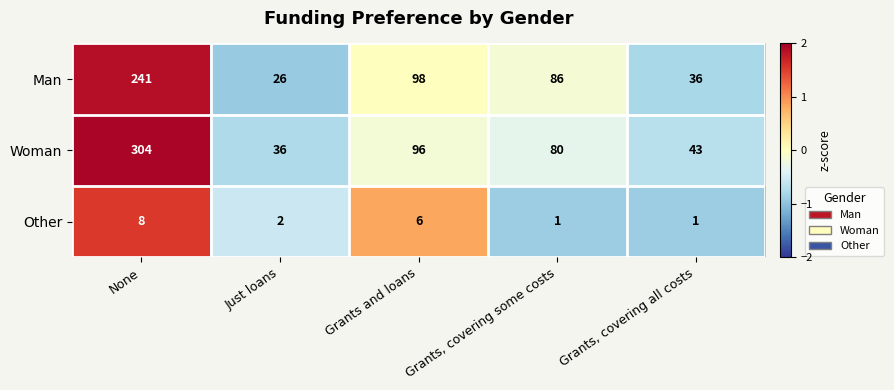

What is the minimum value for Man?

26